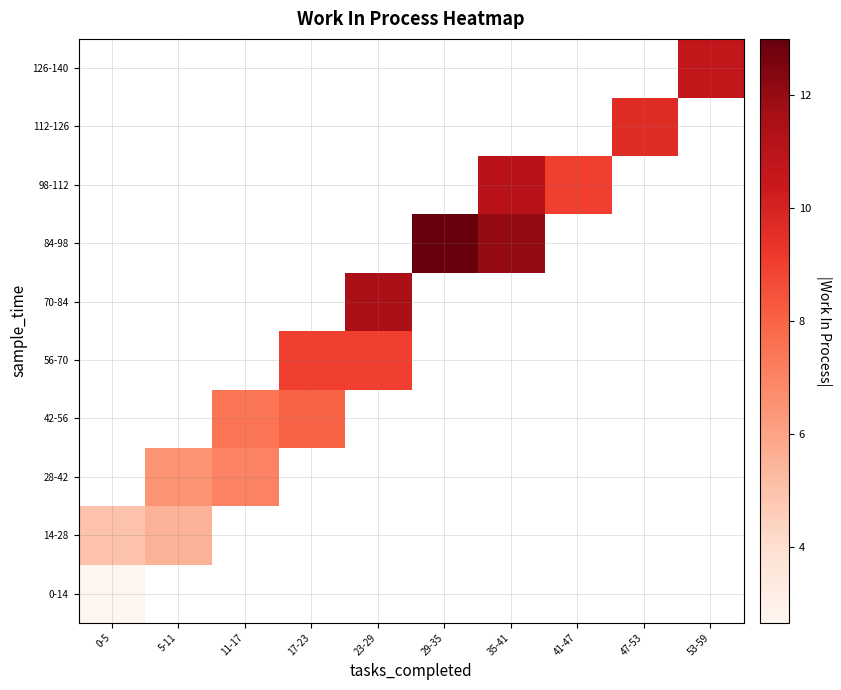

How many series are shown in this chart?

10